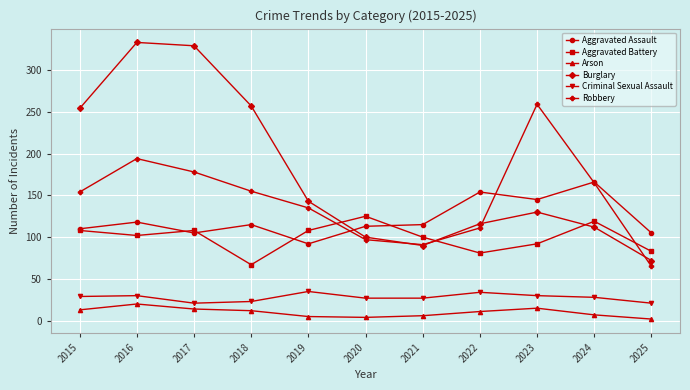

Does the chart display data point markers on the line(s)?

Yes